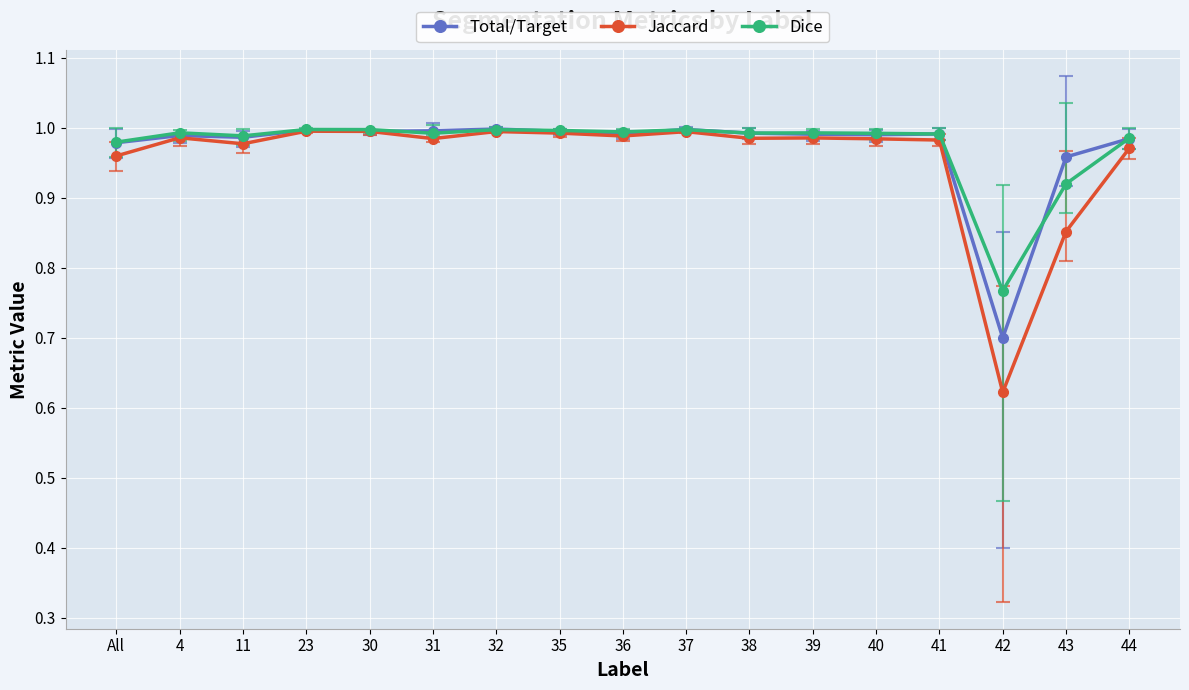

What position from the left is 41?

14